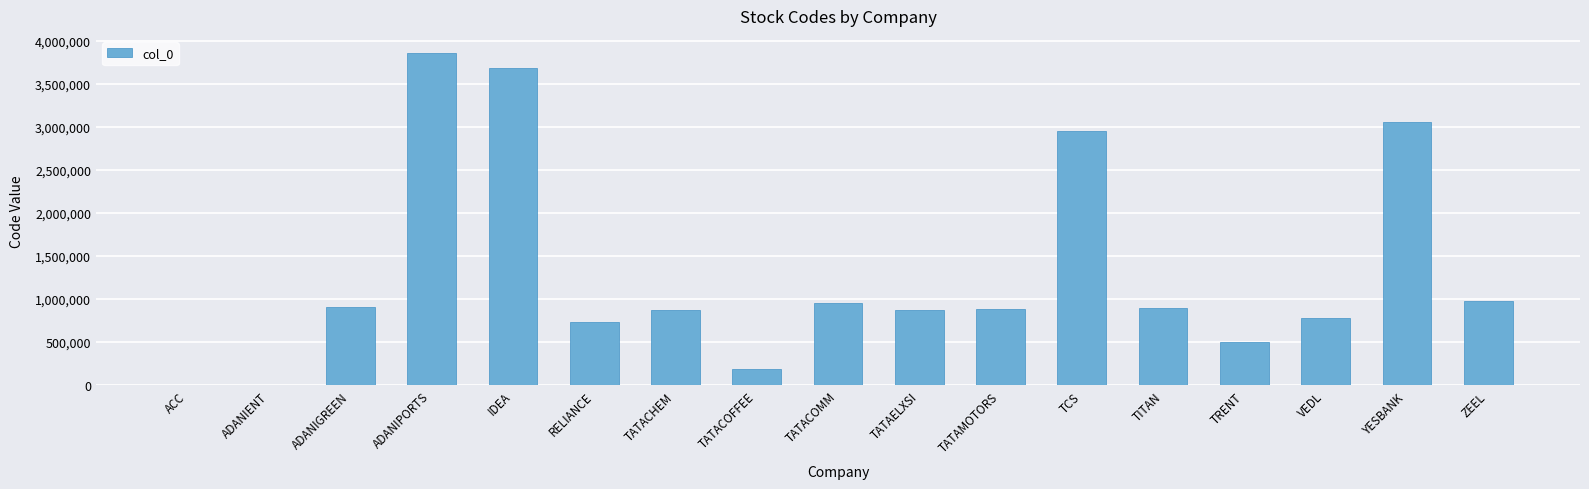

Which label corresponds to the largest value in the chart?

ADANIPORTS